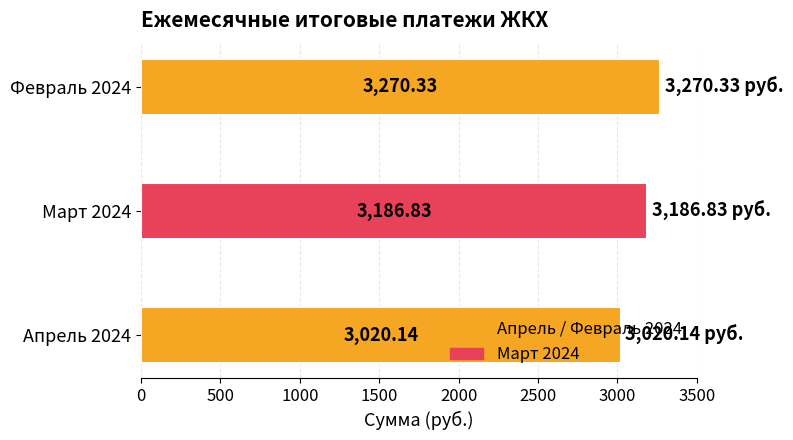

Are the bars horizontal?

Yes